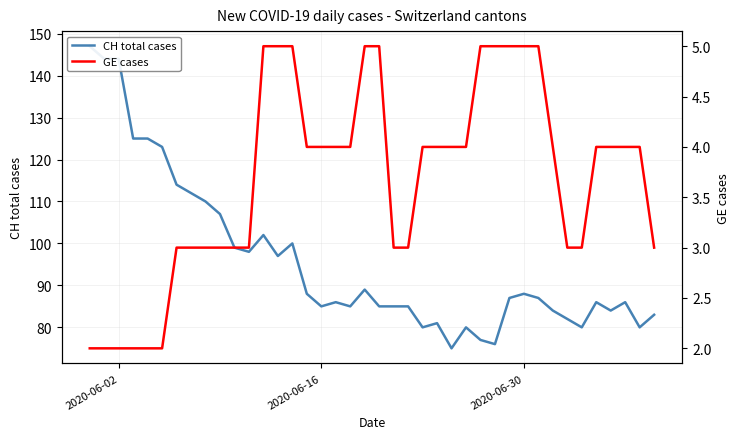

True or false: GE cases and CH total cases cross at least once.

False